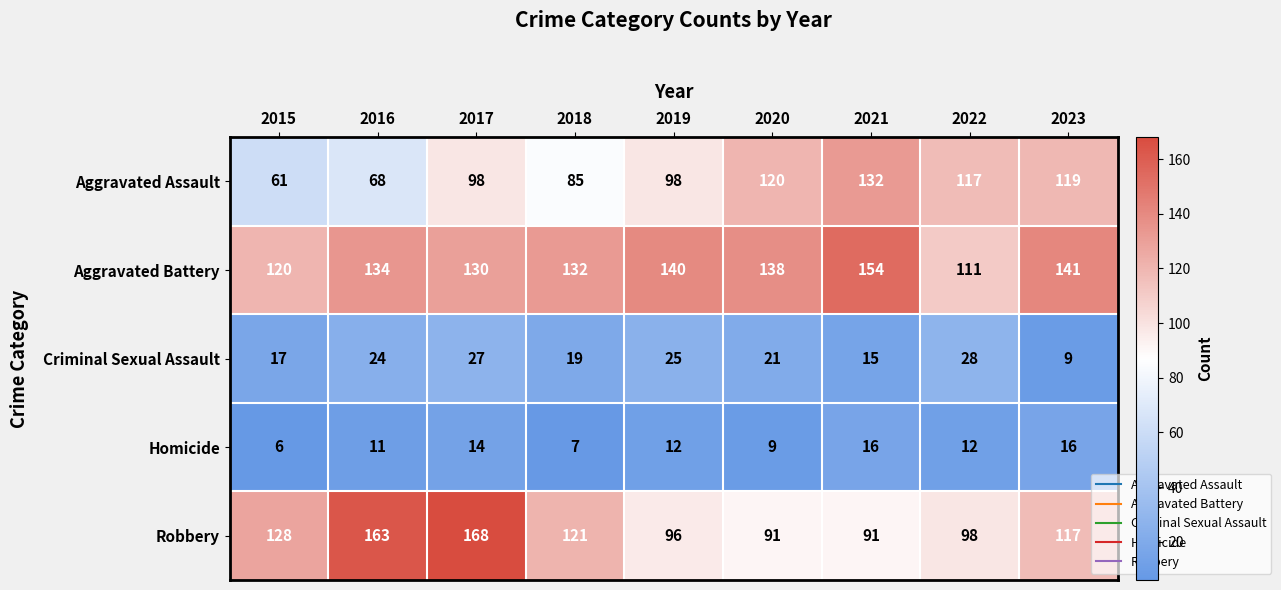

How many data points does each series have?

9